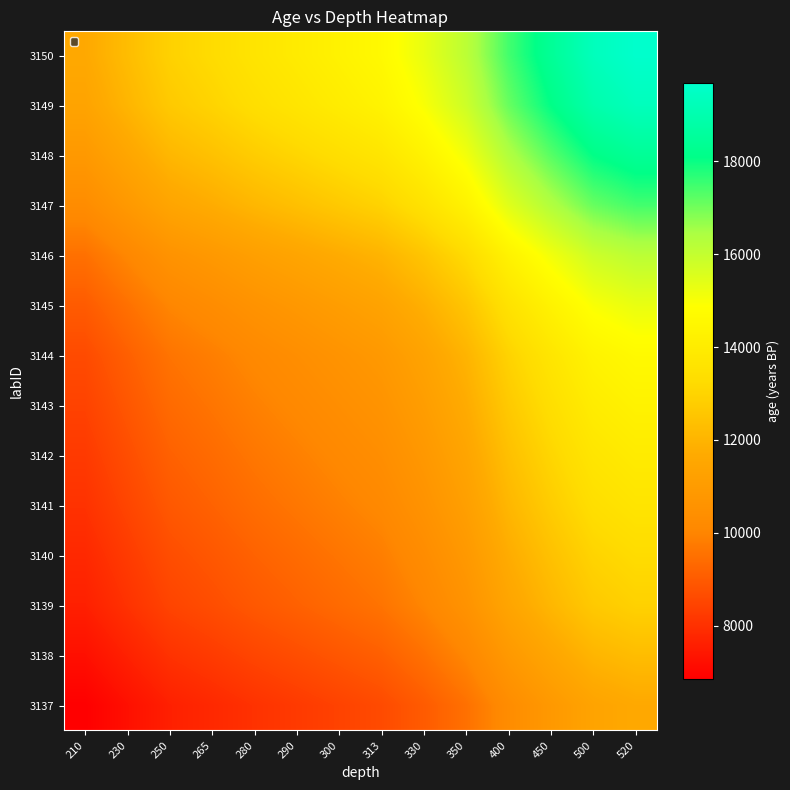

Which series has the widest spread of values?

3150